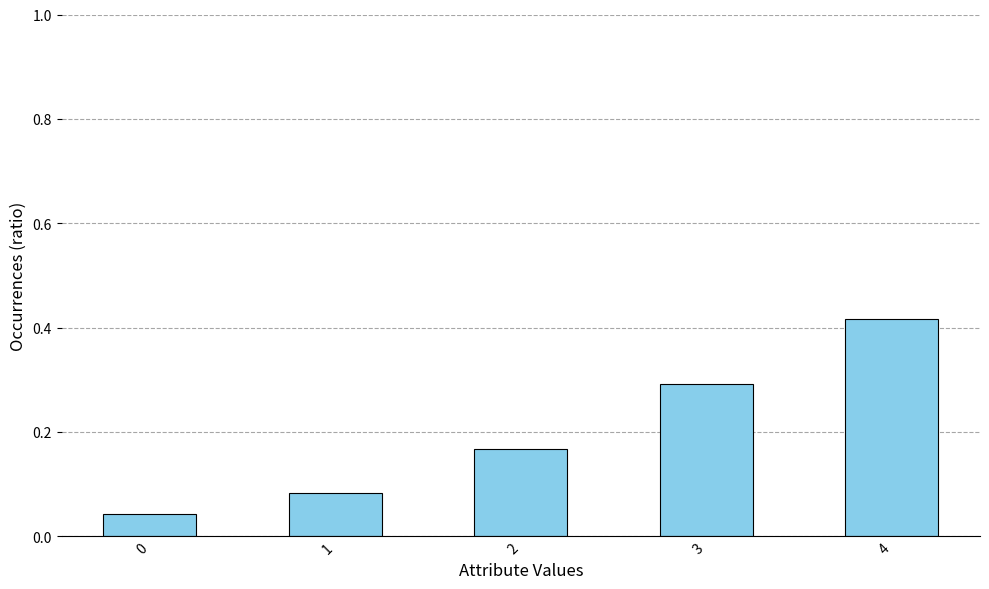

Is it true that the value at 4 is 0.6?

False